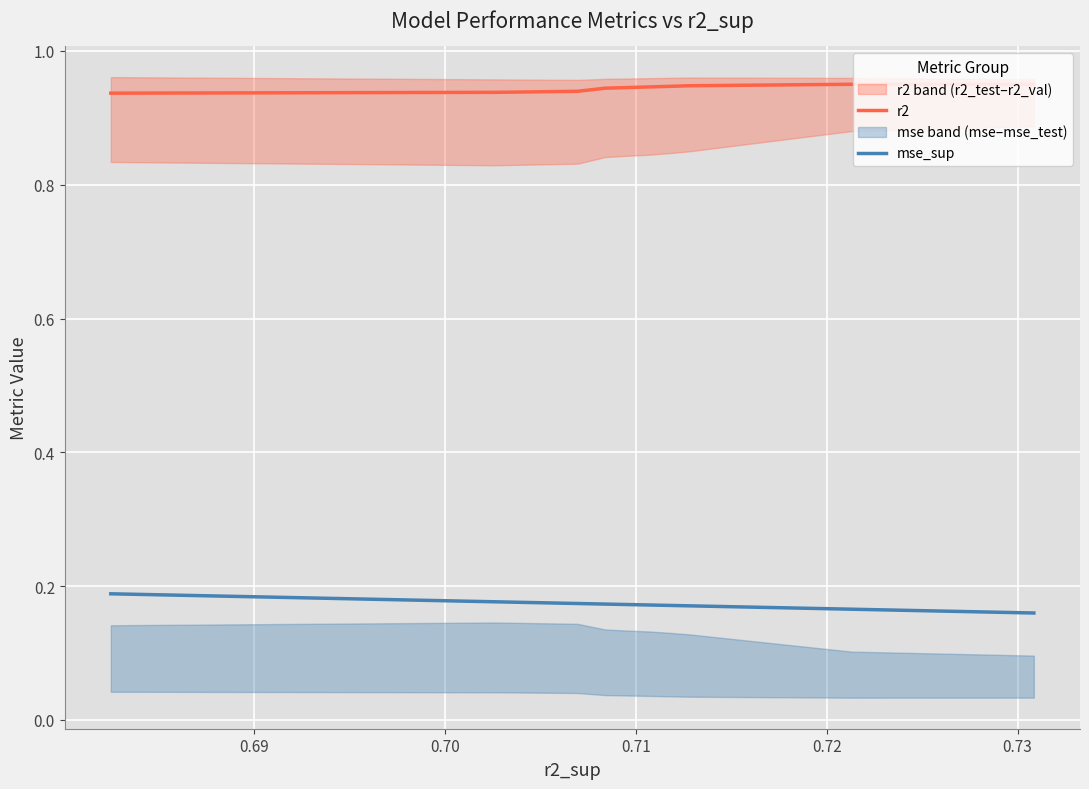

What is the value of the mse_sup point at the 7th from the left?

0.2